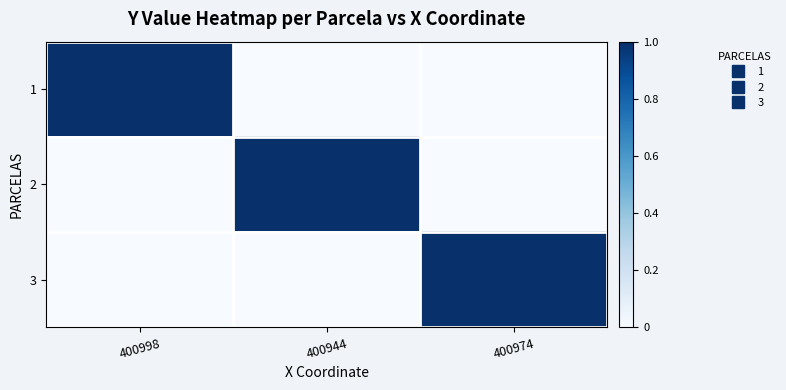

Reading left to right, what are all the values shown in this chart?

1: 400998=1.0	400944=0.0	400974=0.0
2: 400998=0.0	400944=1.0	400974=0.0
3: 400998=0.0	400944=0.0	400974=1.0